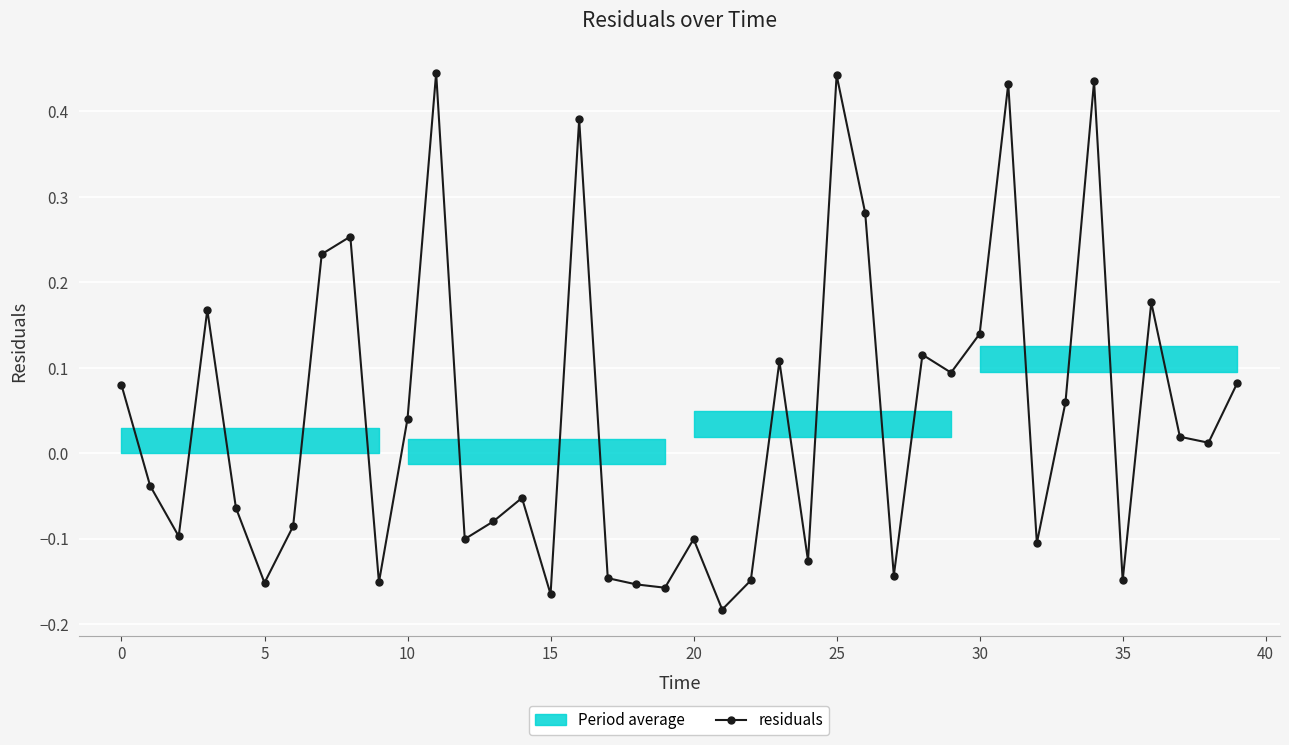

Is this an area chart (filled region under the line)?

No